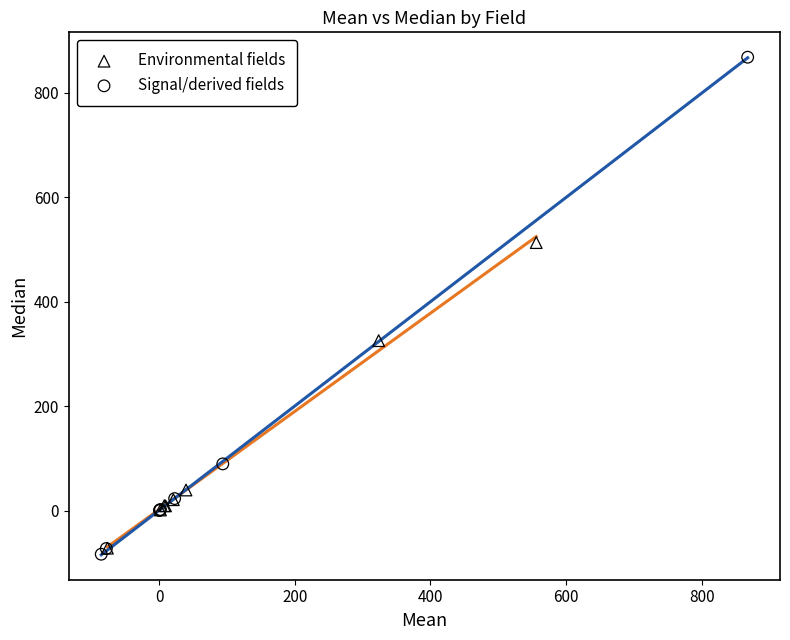

Which series reaches the maximum Y coordinate?

Signal/derived fields